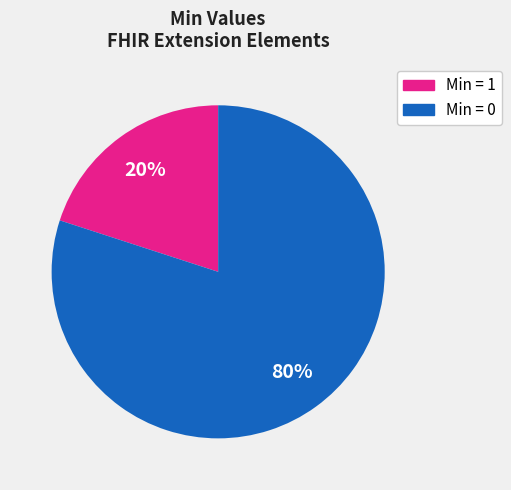

What percentage is the Min = 1 slice, to the nearest percent?

20%